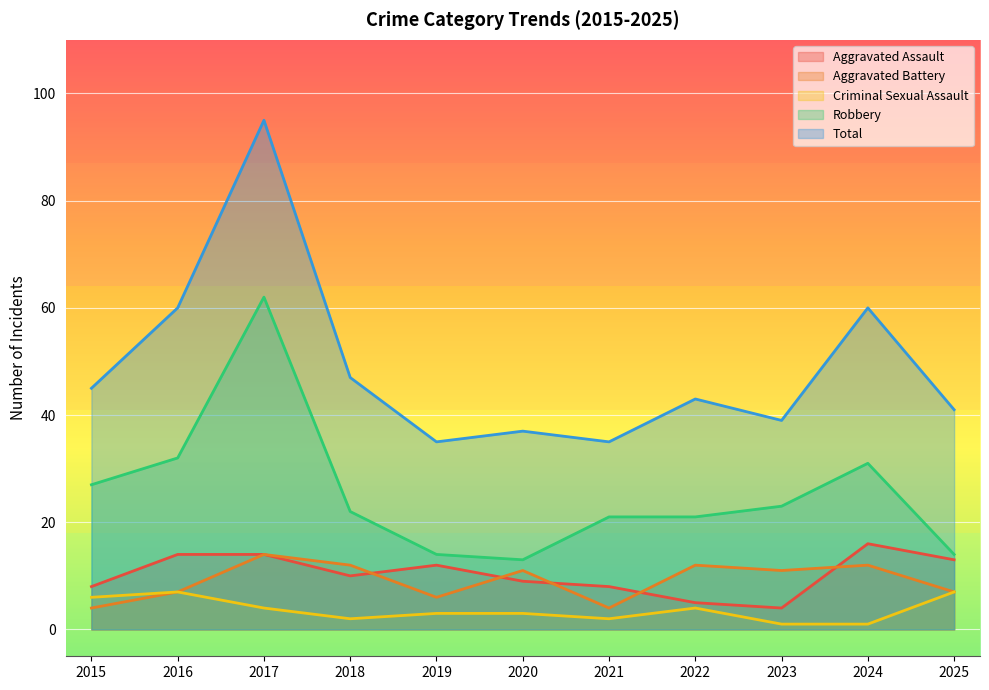

How many lines are shown in the chart?

5